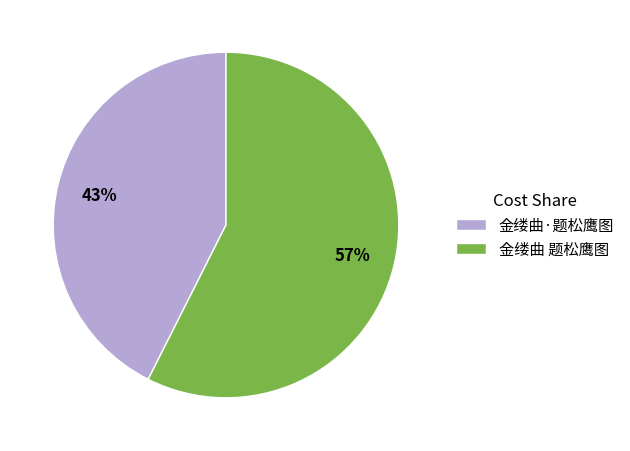

Which slice is the largest?

金缕曲 题松鹰图